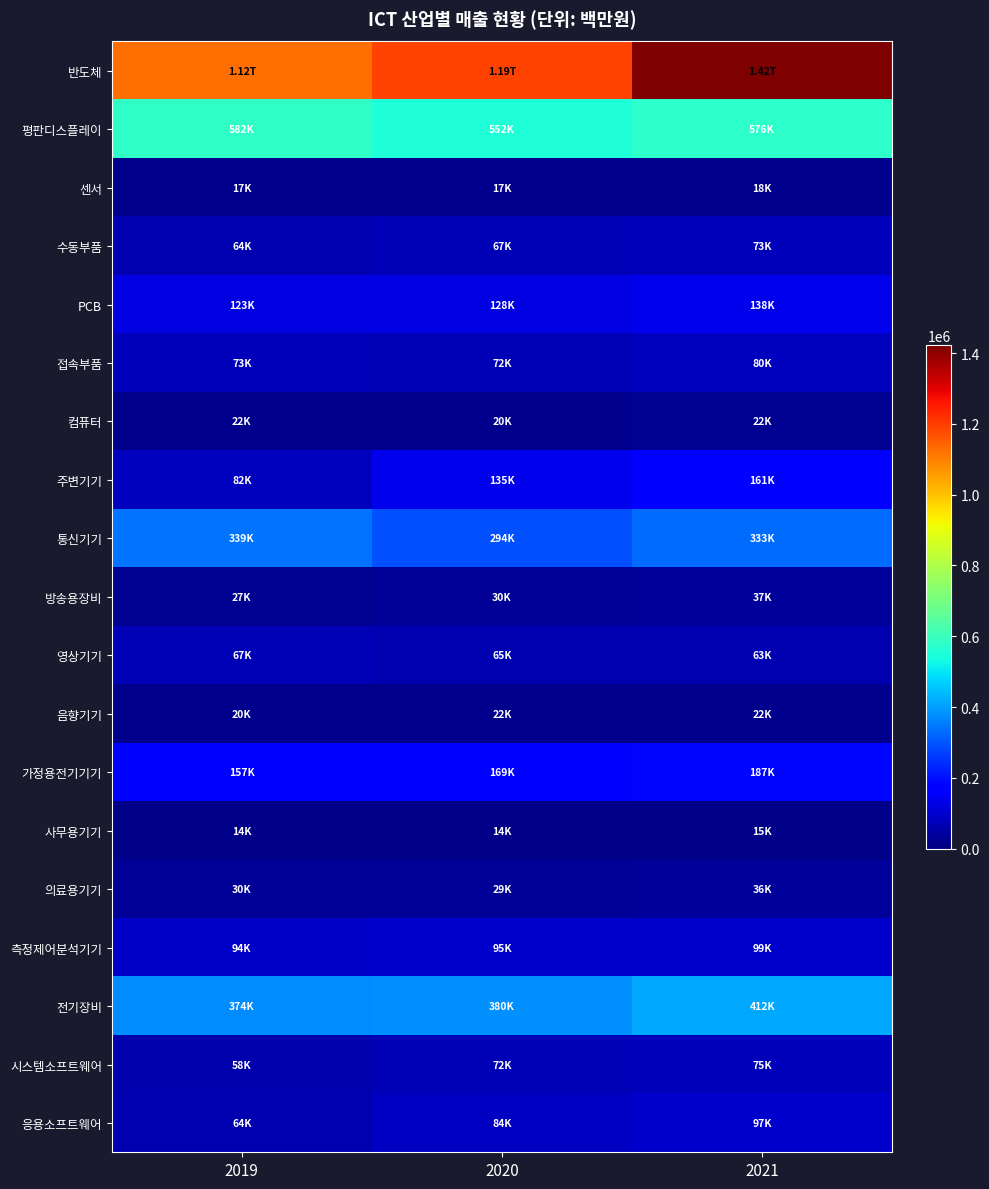

What is the spread (max minus min) of values at 2019?

1110065